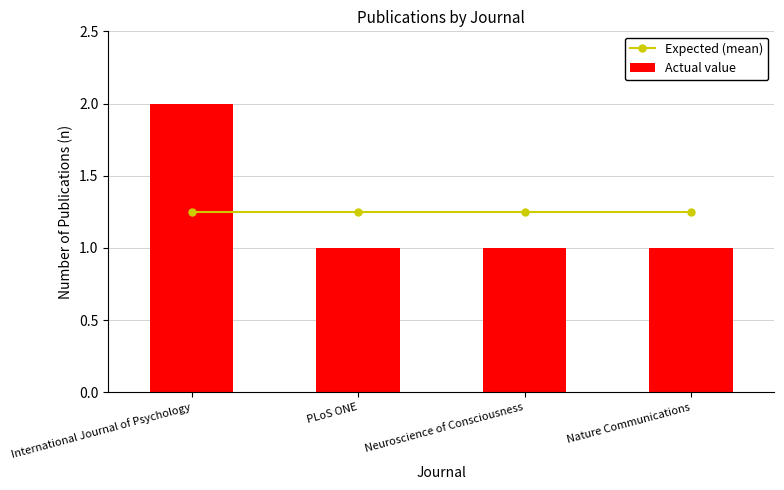

Reading left to right, list all the values displayed in this chart.

Expected (mean): International Journal of Psychology=1.2	PLoS ONE=1.2	Neuroscience of Consciousness=1.2	Nature Communications=1.2
Actual value: International Journal of Psychology=2.0	PLoS ONE=1.0	Neuroscience of Consciousness=1.0	Nature Communications=1.0